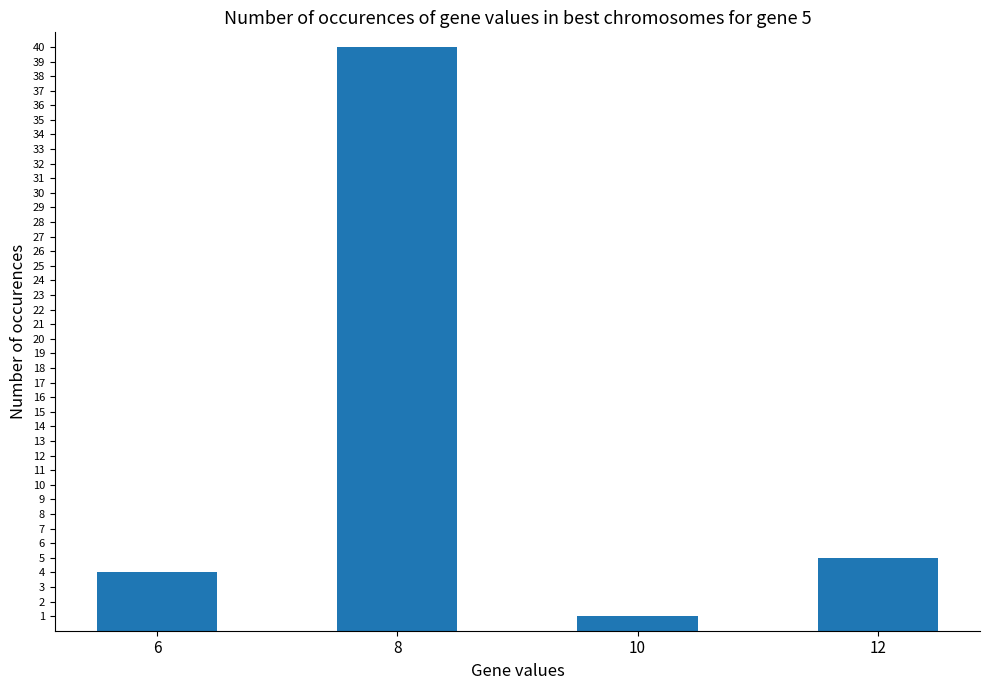

What is the difference between the values at 12 and 6?

1